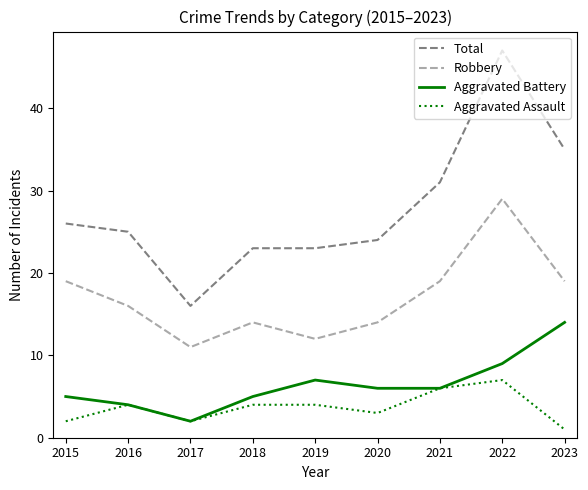

At which label does Aggravated Battery reach its minimum?

2017